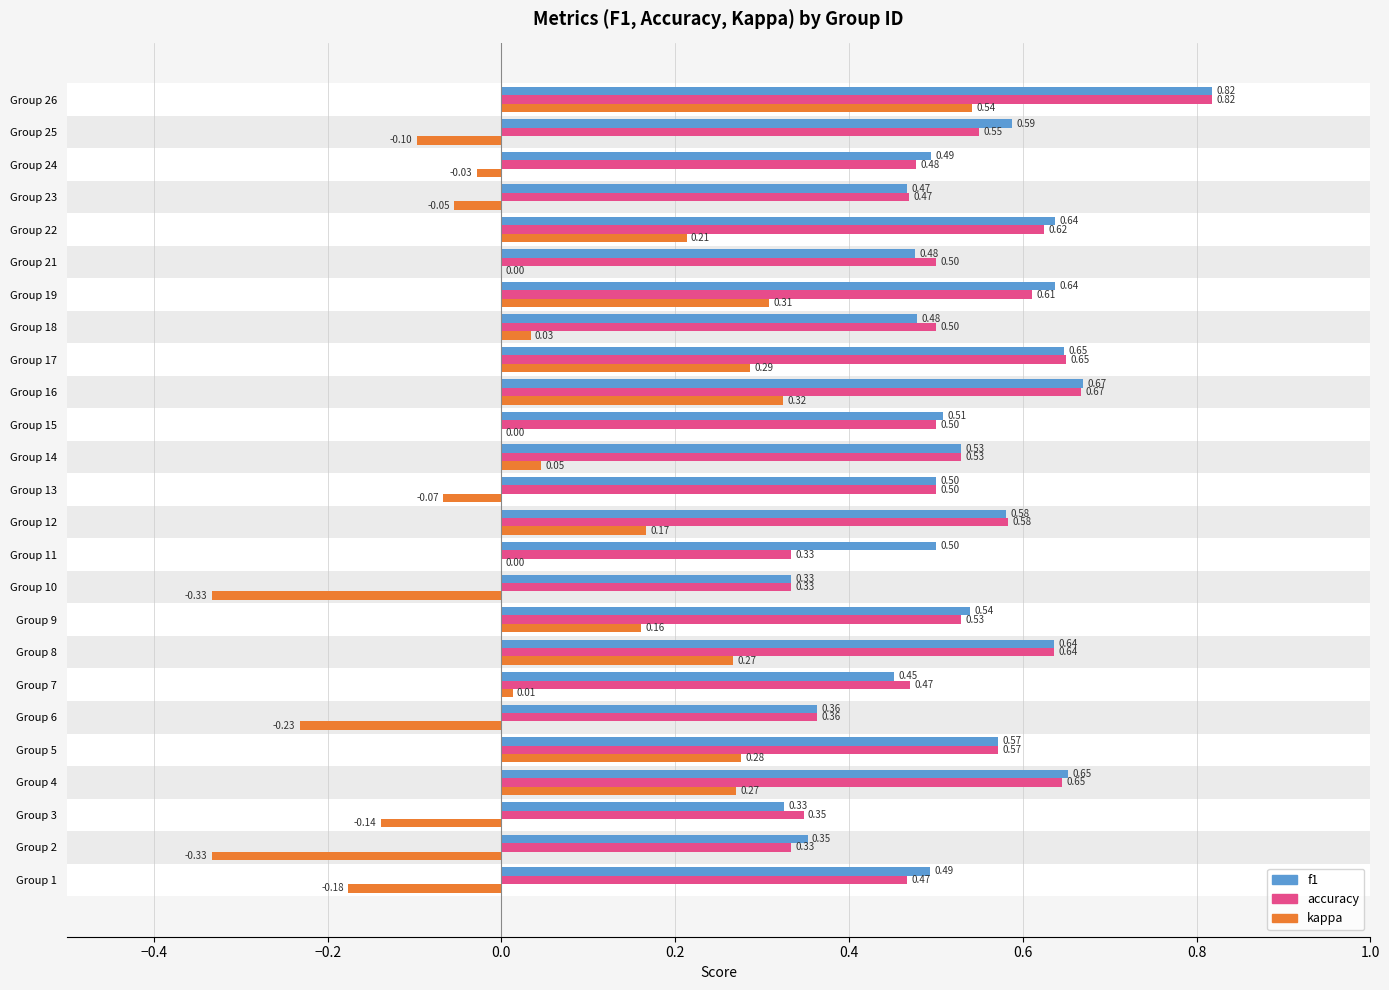

Count the number of data series in this chart.

3